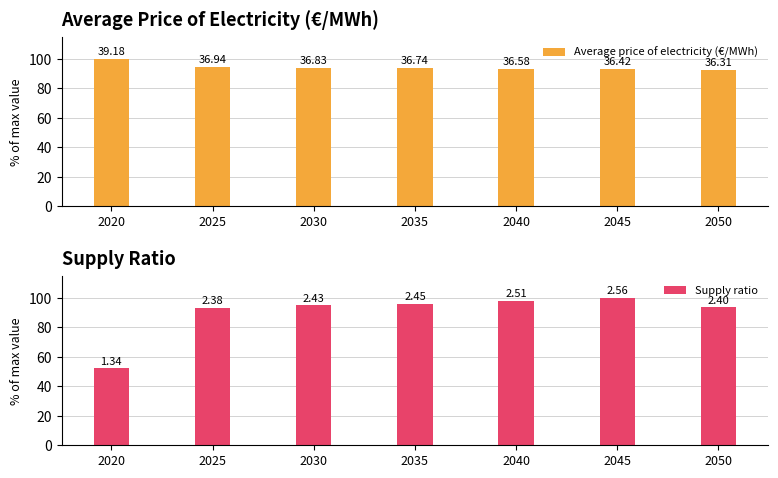

What value does the Average price of electricity (€/MWh) series have at 2020?

100.0